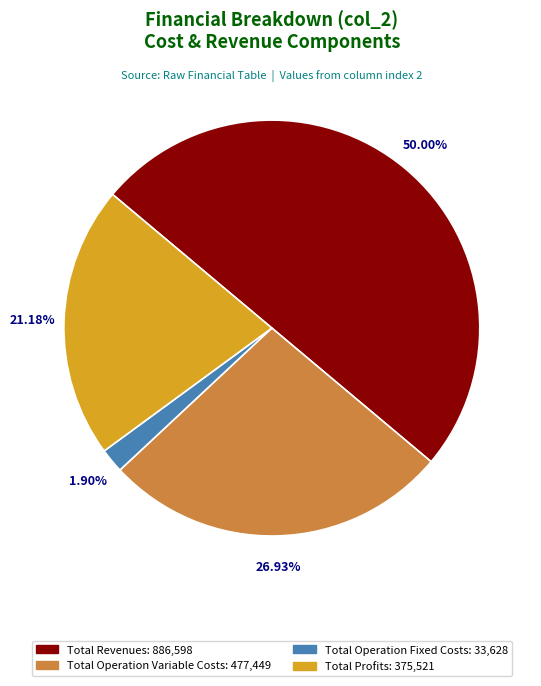

What is the largest slice in the pie chart?

Total Revenues